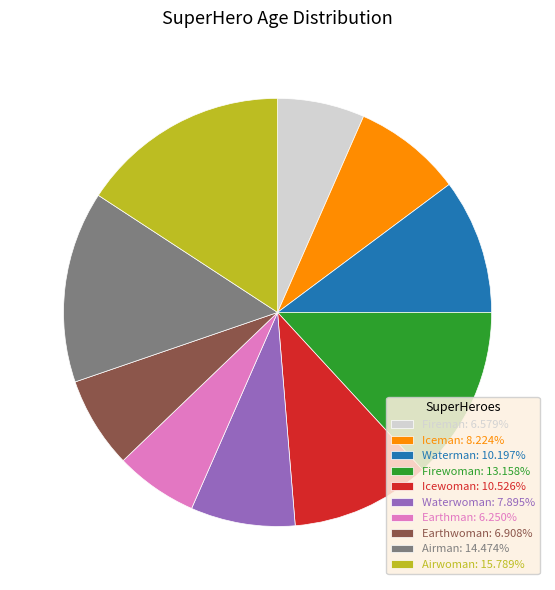

Is it true that Earthman is 6% of the pie?

True